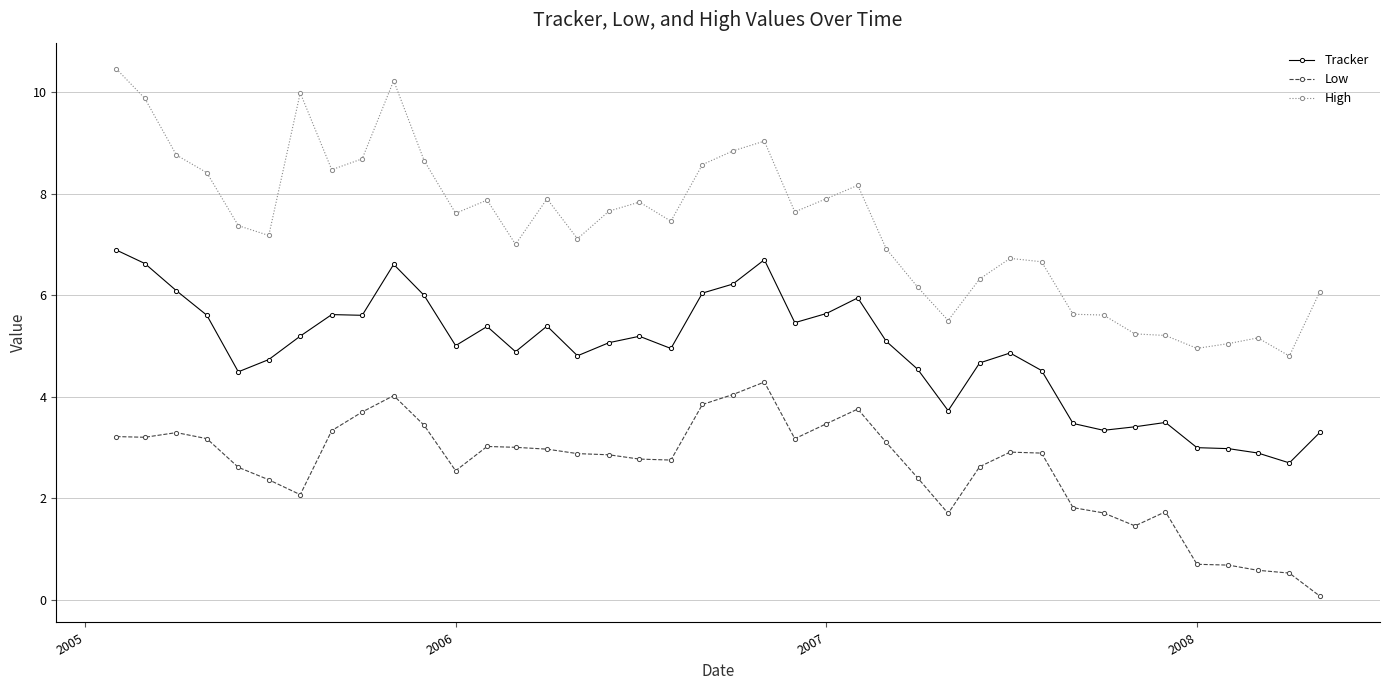

Which series has the largest range (max minus min)?

High